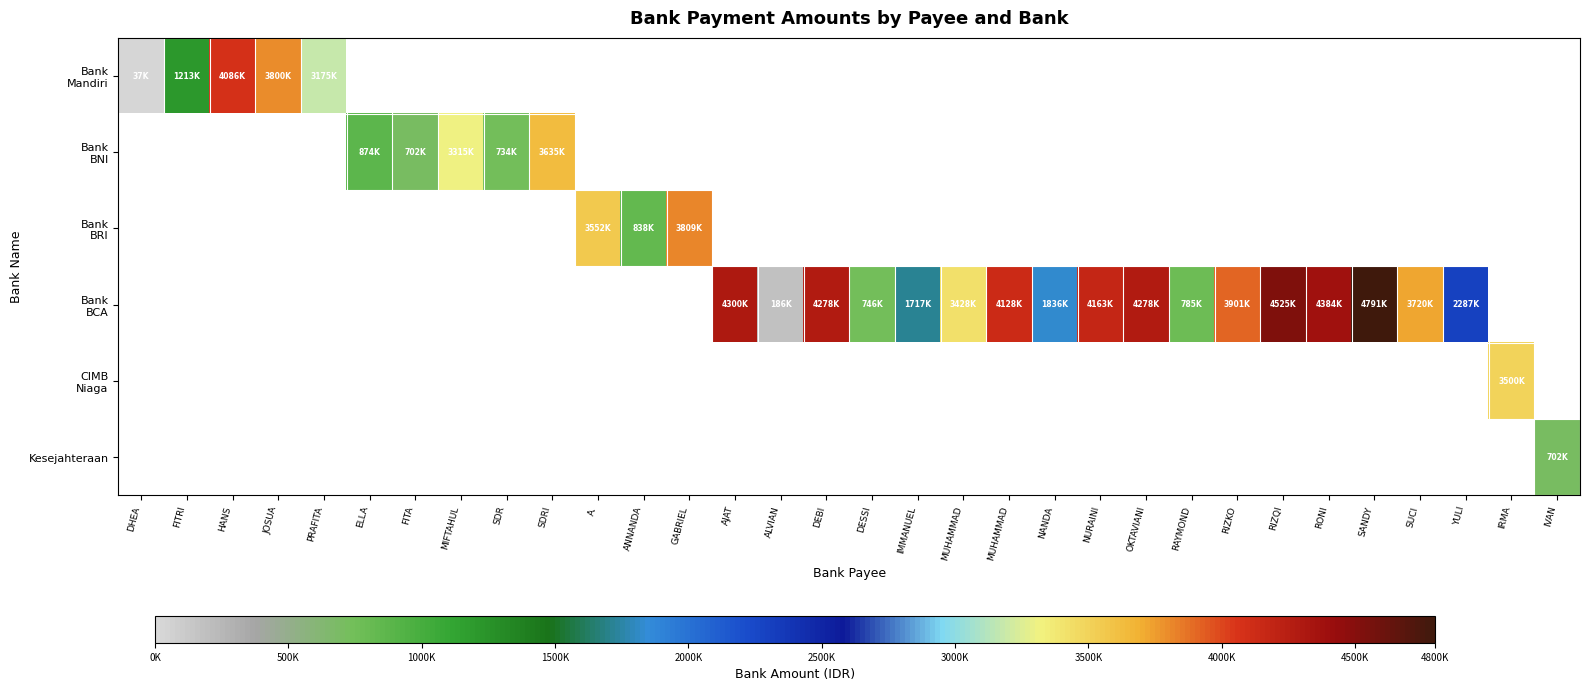

Read the Bank BNI value at SDRI.

3635333.0